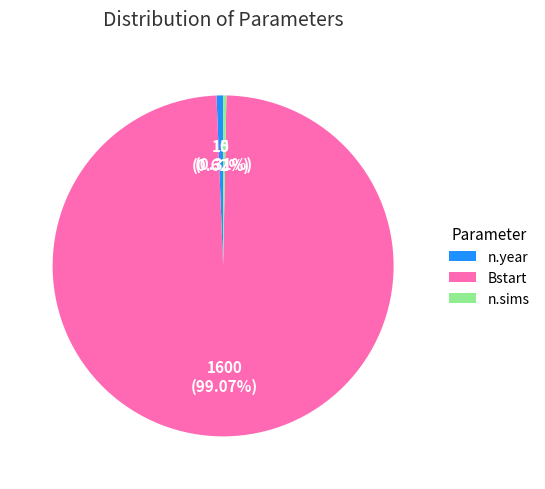

Approximately how many times larger is the value at Bstart compared to n.sims?

320.0